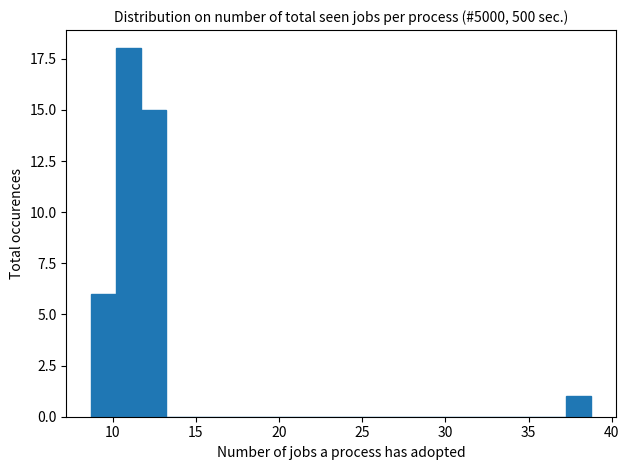

Read against the x-axis, roughly where is the centre of the tallest bar?

11.0